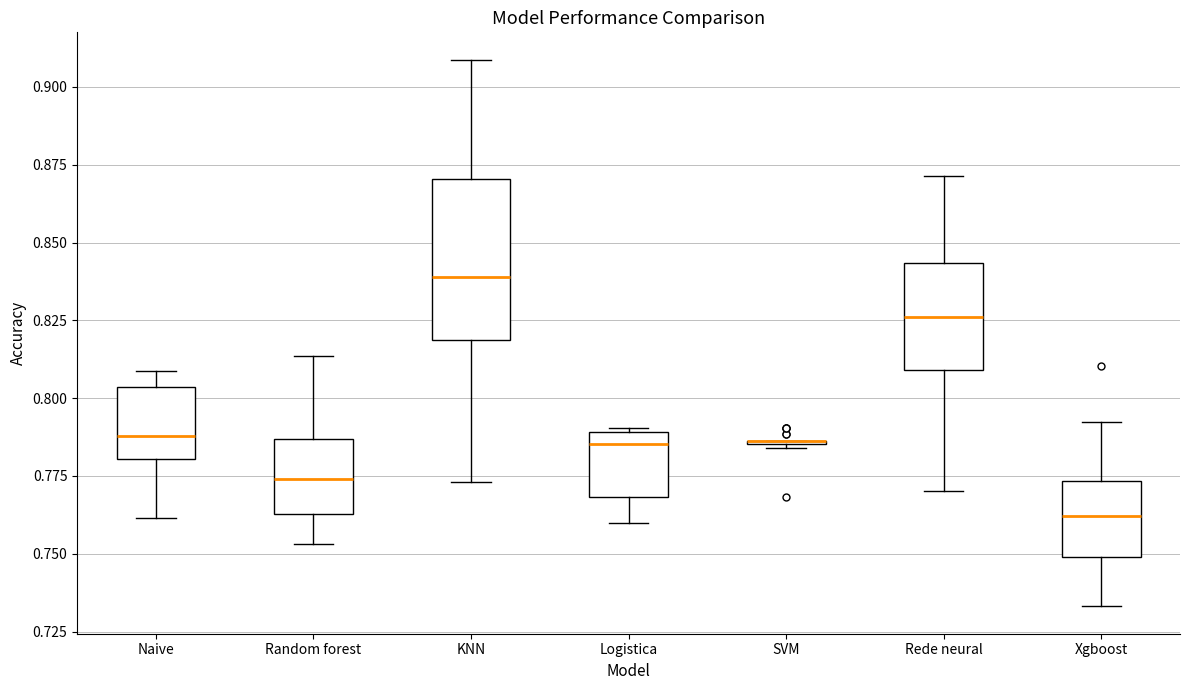

Where is the lower edge of the box for Naive on the y-axis? The values are not printed on the chart, so give them approximately, as read against the axis.

0.780